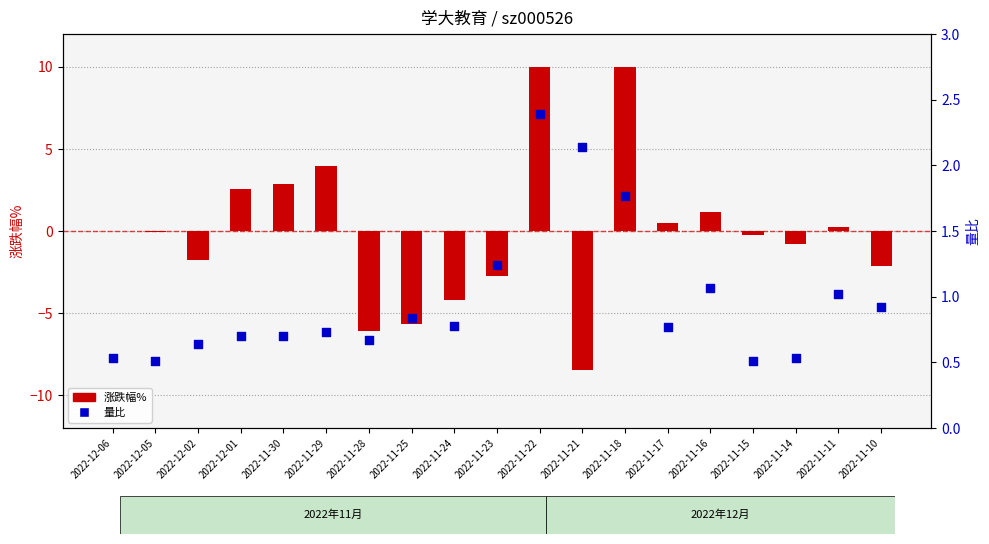

At which category is the sum across all series the highest?

2022-11-22